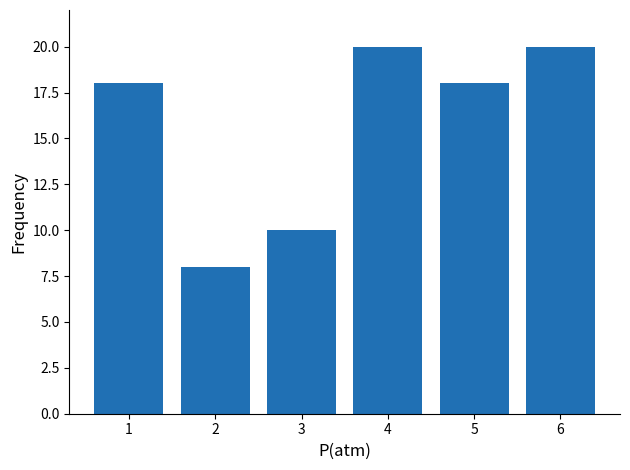

How many series are shown in this chart?

1